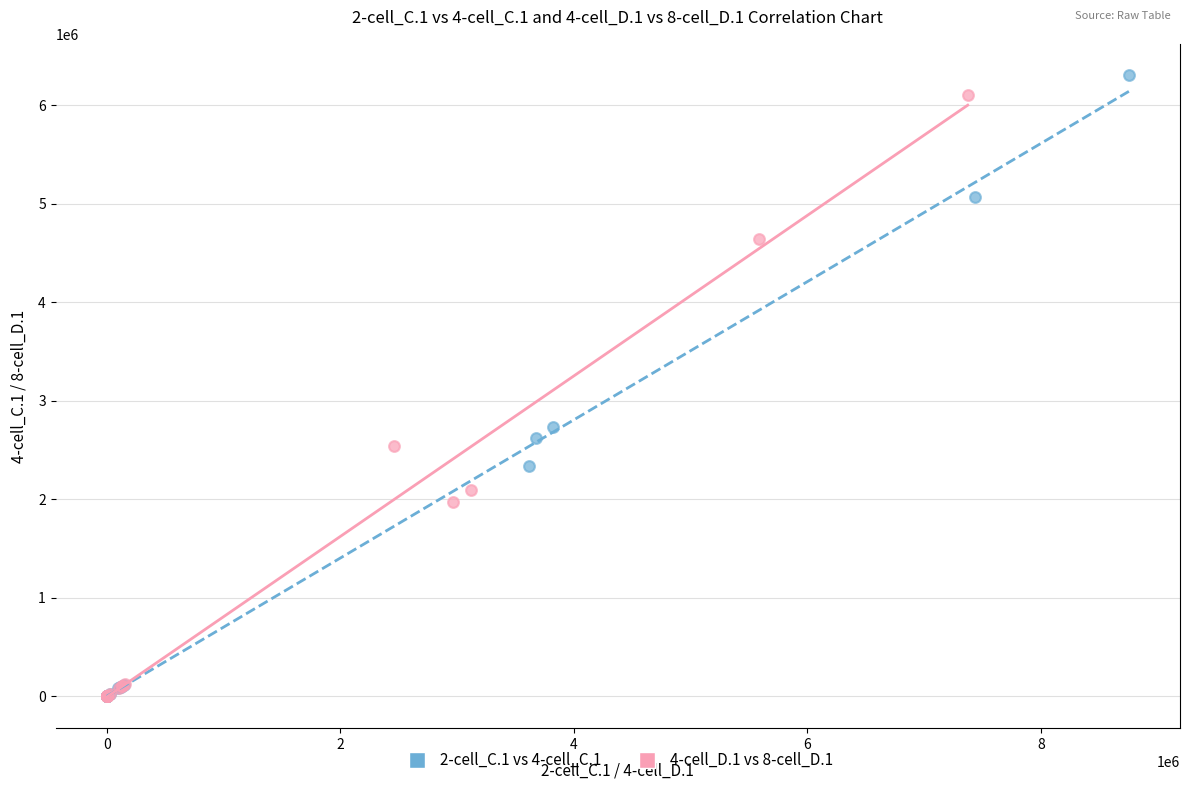

Which series has the widest spread of Y values?

2-cell_C.1 vs 4-cell_C.1